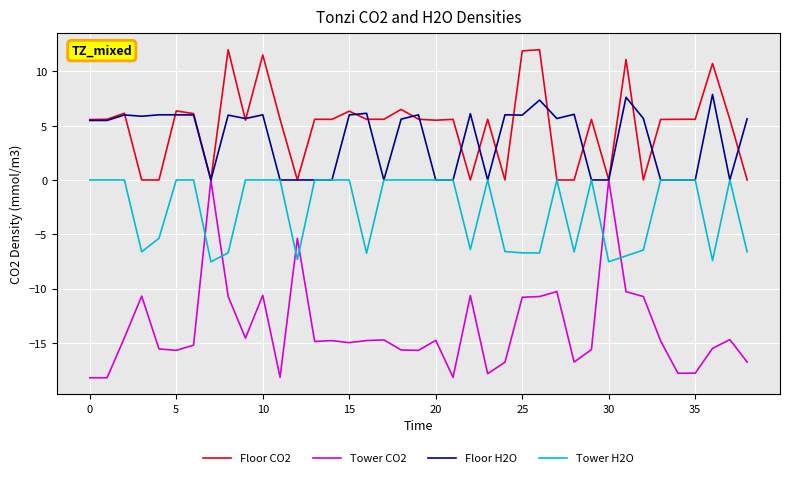

Which series has the widest spread of values?

Tower CO2